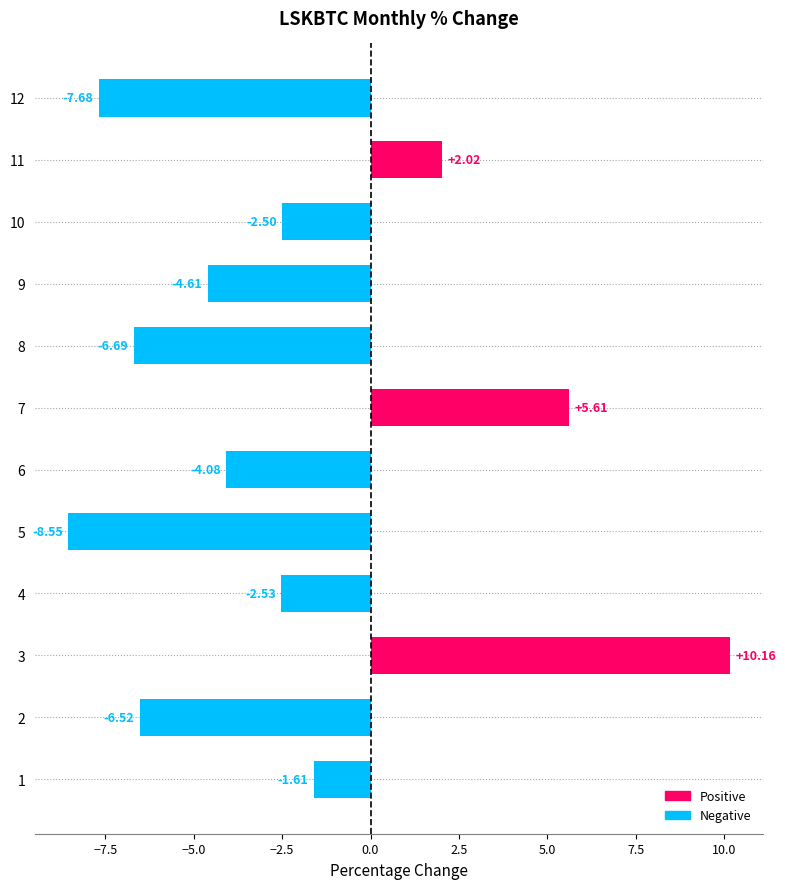

List the labels in order of value, largest first.

3, 7, 11, 1, 10, 4, 6, 9, 2, 8, 12, 5